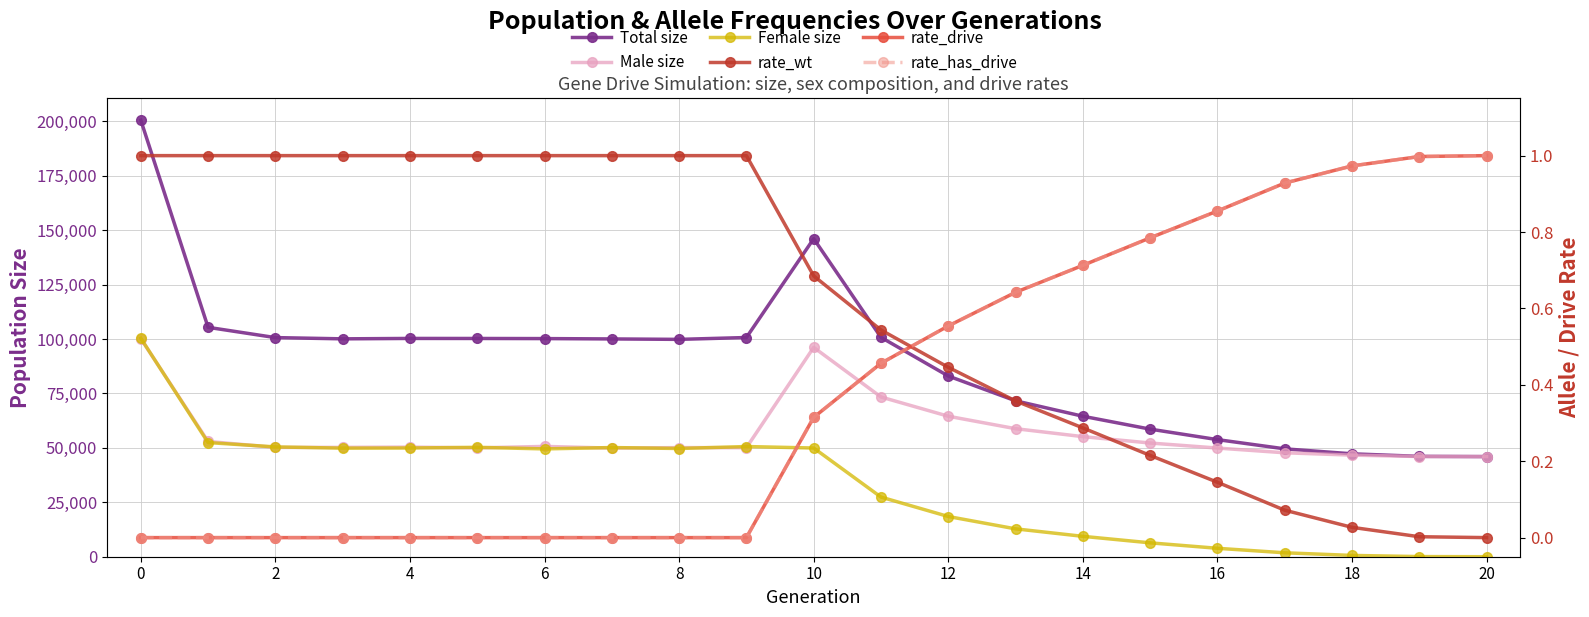

What is the difference between the Total size values at 11 and 14?

36240.0